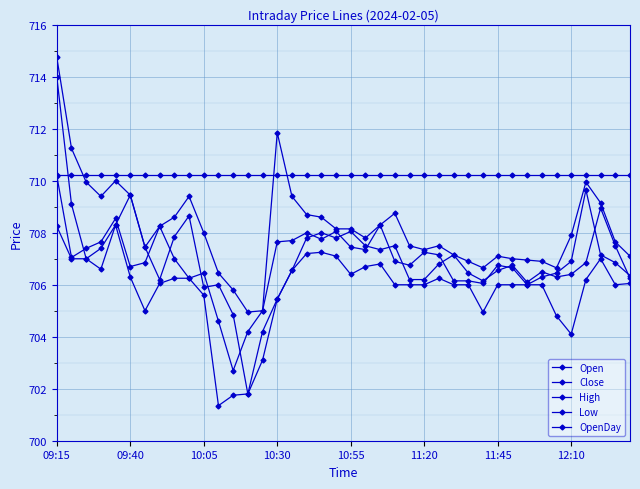

Reading left to right, list all the values displayed in this chart.

Open: 714.0	709.1	707.0	707.4	708.3	709.5	707.5	706.2	707.9	708.6	705.9	706.0	704.9	701.8	704.2	705.5	706.5	707.8	708.0	707.8	708.0	707.5	707.4	707.5	706.2	706.2	706.8	707.1	706.5	706.1	706.5	706.8	706.1	706.5	706.3	706.4	706.9	709.0	707.5	706.2
Close: 710.2	707.0	707.4	707.6	708.5	706.7	706.9	708.2	707.0	706.2	706.5	704.6	702.7	704.2	705.0	707.6	707.7	708.0	707.8	708.0	707.5	707.4	708.3	706.9	706.8	707.2	707.1	706.1	706.1	706.0	706.8	706.6	706.0	706.3	706.5	706.9	709.6	707.1	706.9	706.4
High: 714.8	711.2	710.0	709.4	710.0	709.5	707.5	708.2	708.6	709.4	708.0	706.5	705.8	705.0	705.0	711.9	709.4	708.7	708.6	708.1	708.1	707.8	708.3	708.8	707.5	707.4	707.5	707.1	706.9	706.6	707.1	707.0	707.0	706.9	706.6	707.9	710.0	709.1	707.6	707.1
Low: 708.2	707.0	707.0	706.6	708.3	706.3	705.0	706.0	706.2	706.2	705.6	701.4	701.8	701.8	703.1	705.5	706.5	707.2	707.2	707.1	706.4	706.7	706.8	706.0	706.0	706.0	706.2	706.0	706.0	705.0	706.0	706.0	706.0	706.0	704.8	704.1	706.2	707.0	706.0	706.0
OpenDay: 710.2	710.2	710.2	710.2	710.2	710.2	710.2	710.2	710.2	710.2	710.2	710.2	710.2	710.2	710.2	710.2	710.2	710.2	710.2	710.2	710.2	710.2	710.2	710.2	710.2	710.2	710.2	710.2	710.2	710.2	710.2	710.2	710.2	710.2	710.2	710.2	710.2	710.2	710.2	710.2